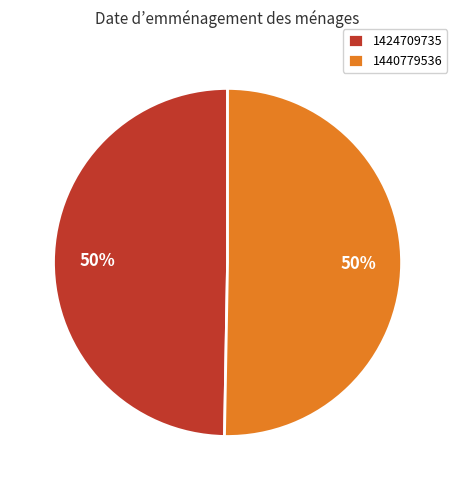

What is the ratio of the value at 1440779536 to the value at 1424709735?

1.0